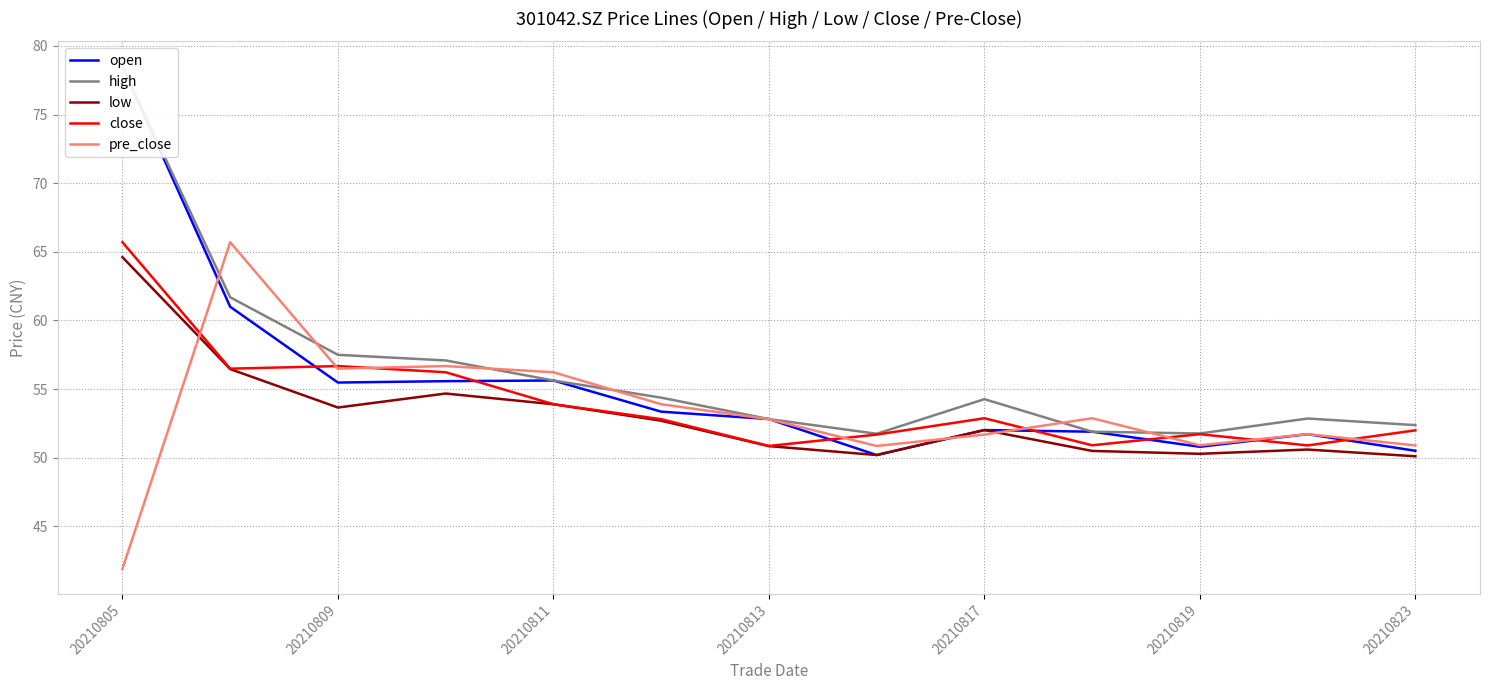

What is the highest value of the low series?

64.6